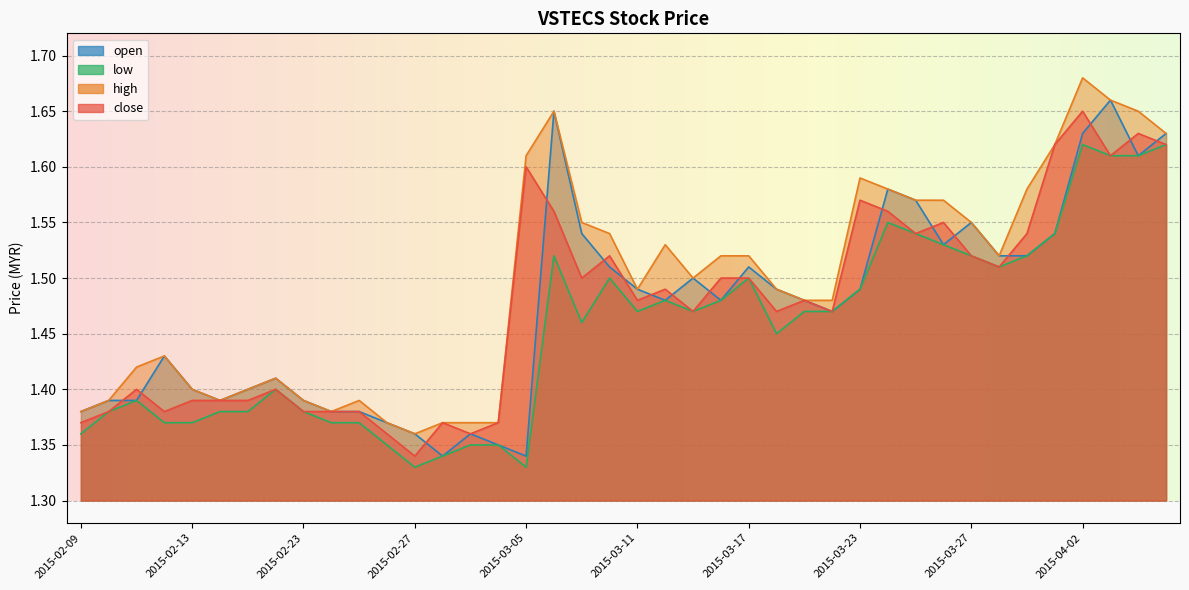

What is the label of the 12th point from the right?

2015-03-23